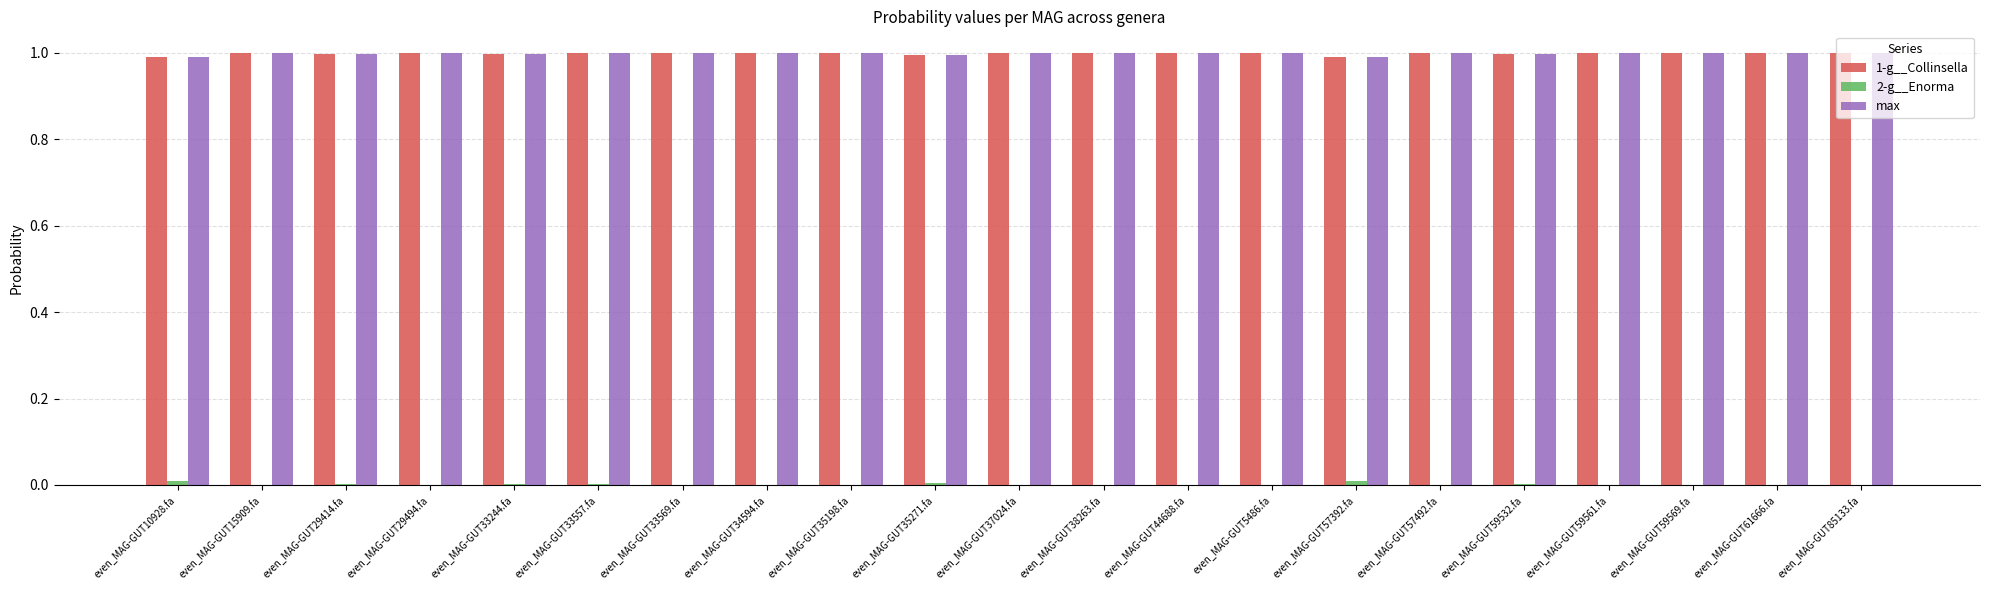

What is the average value of the max series?

1.0